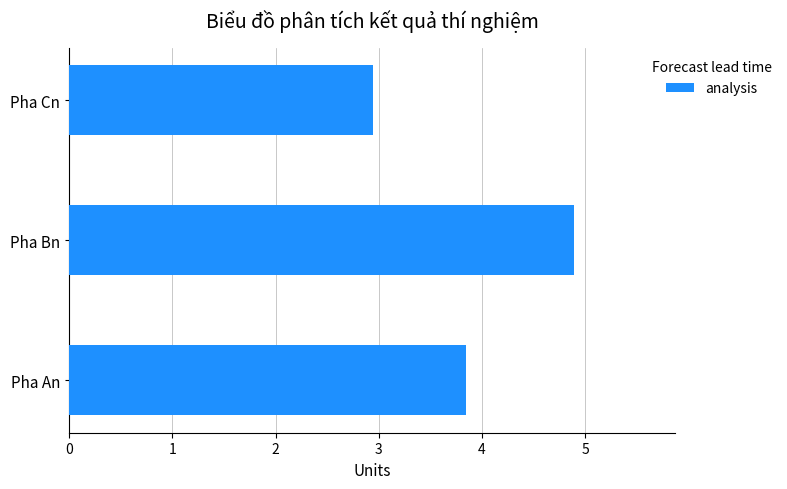

Approximately how many times larger is the value at Pha An compared to Pha Bn?

0.8